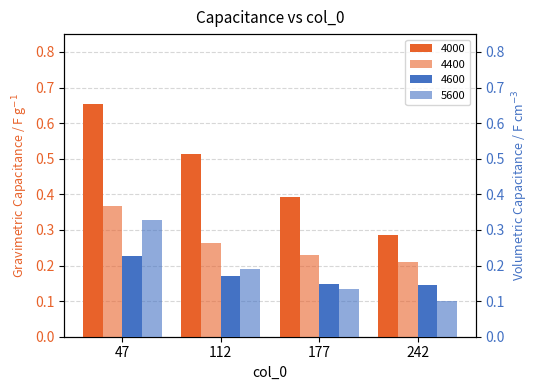

How many bars are there in total?

16